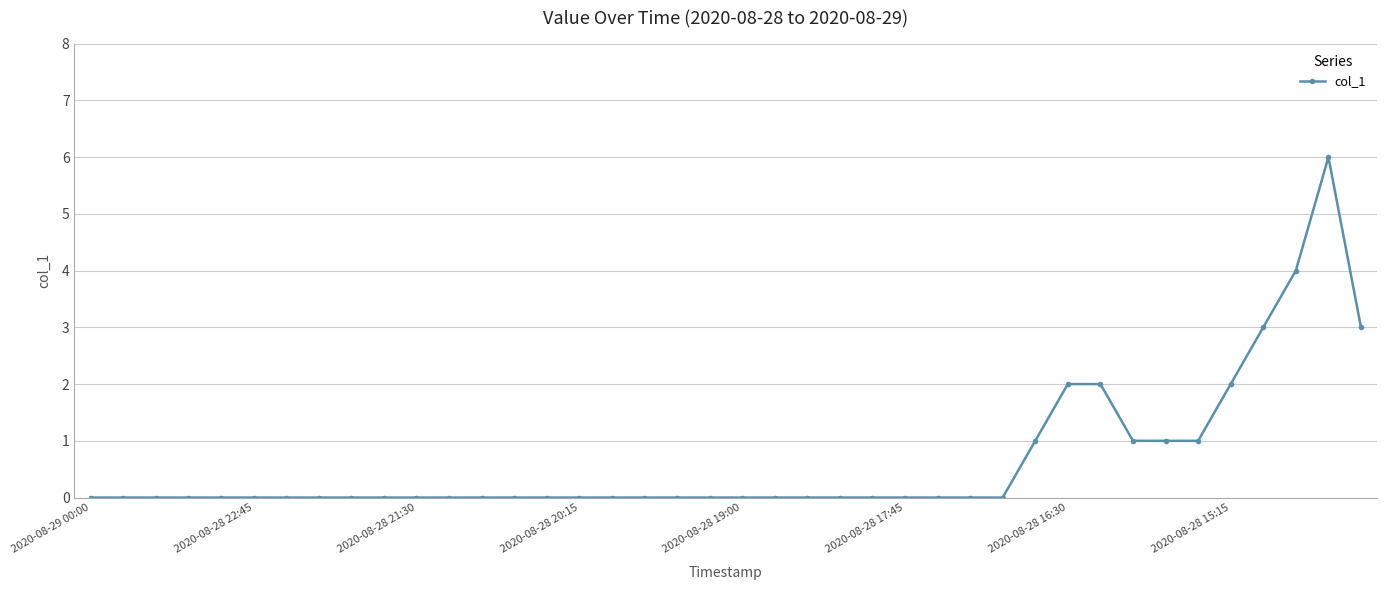

What is the difference between the maximum and minimum values?

6